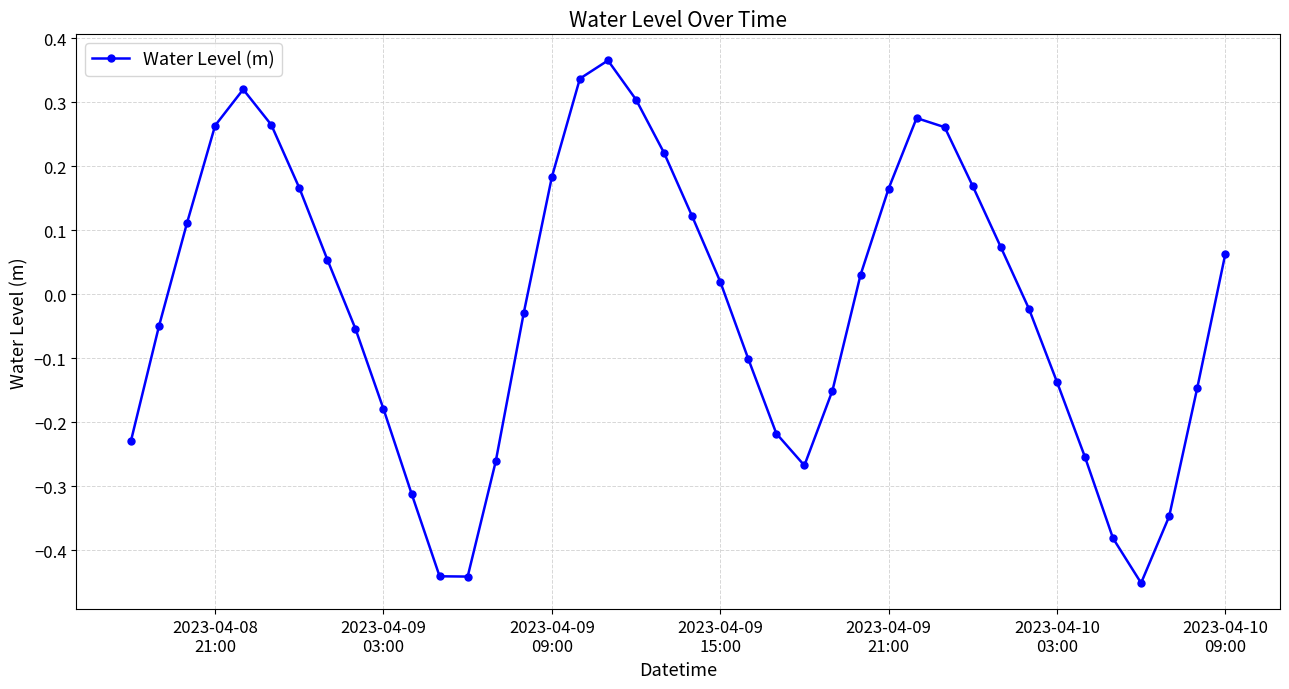

How many values exceed 0?

20